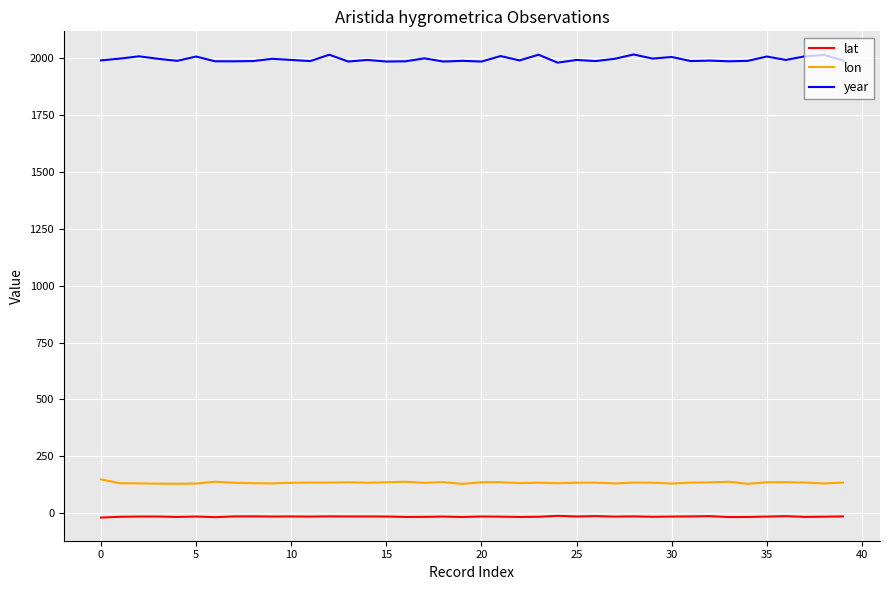

At how many categories does at least one series exceed 876?

40